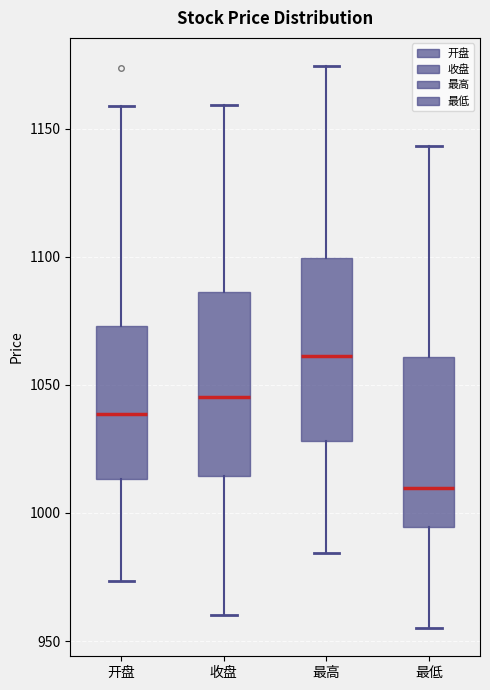

Where does the upper whisker of the box for 开盘 end on the y-axis? The values are not printed on the chart, so give them approximately, as read against the axis.

1160